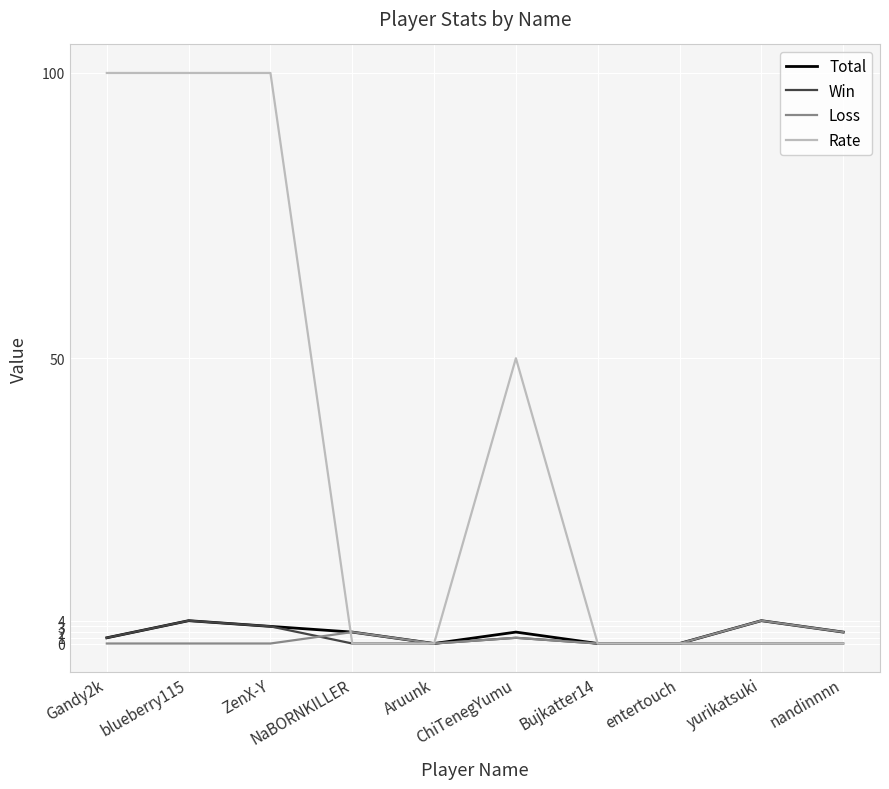

What is the highest value of the Rate series?

100